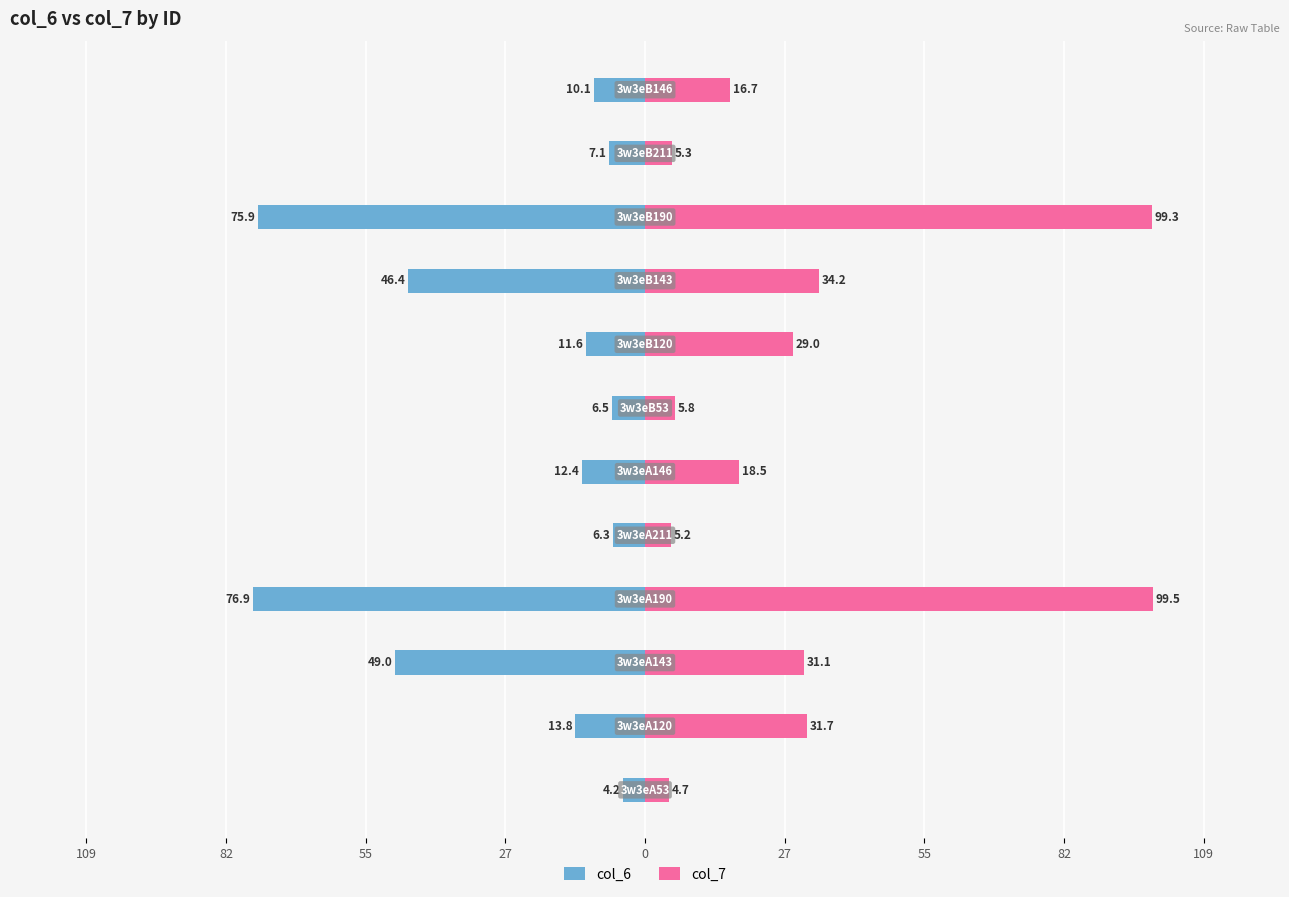

Reading right to left, extract all data points from this chart.

col_6: -10.1	-7.1	-75.9	-46.4	-11.6	-6.5	-12.4	-6.3	-76.9	-49.0	-13.8	-4.2
col_7: 16.7	5.3	99.3	34.2	29.0	5.8	18.5	5.2	99.5	31.1	31.7	4.7